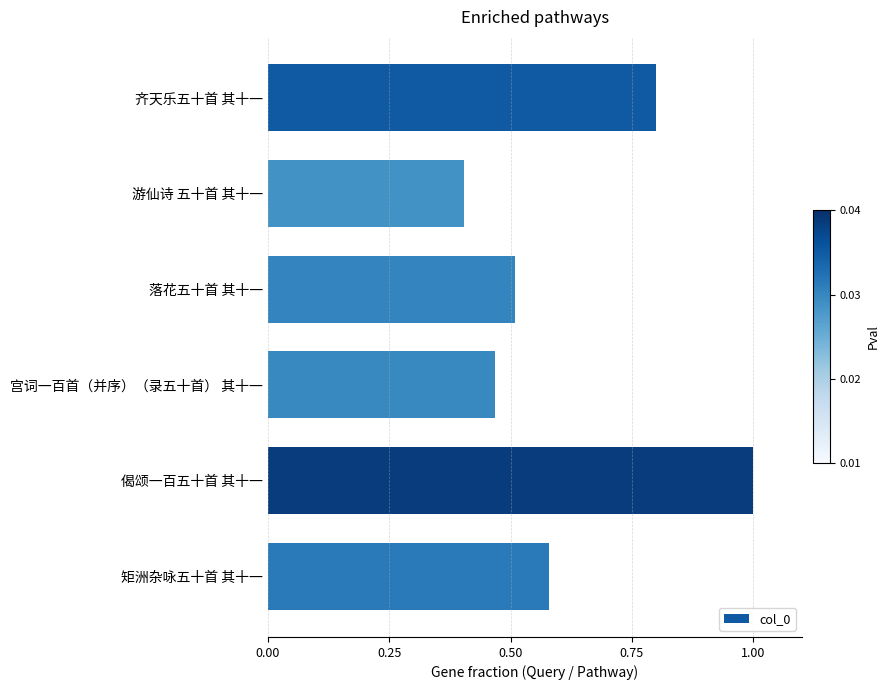

Is it true that the value at 落花五十首 其十一 is 0.3?

False